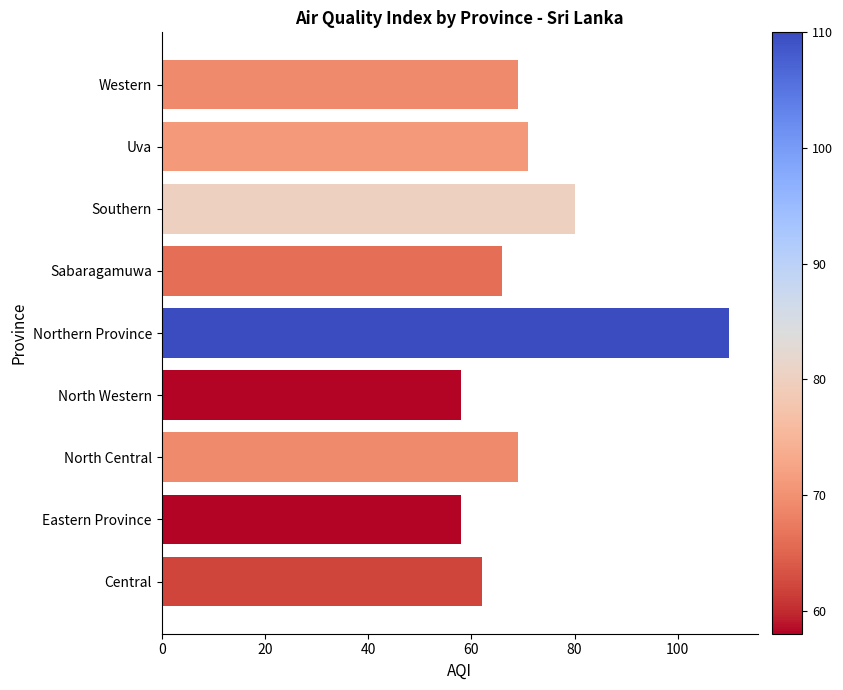

How many distinct data groups are displayed?

1